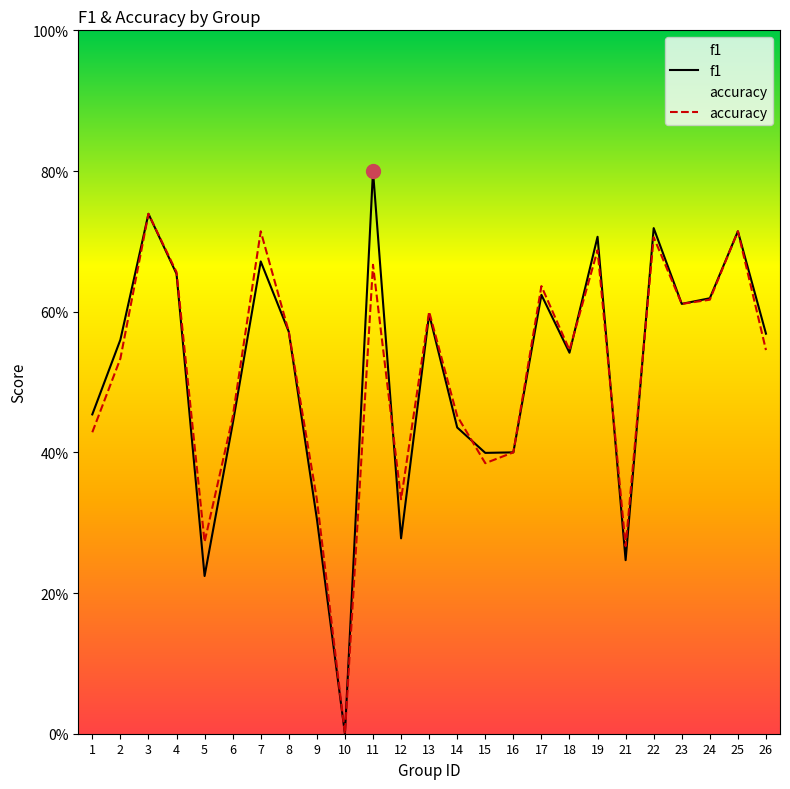

Reading left to right, list all the values displayed in this chart.

f1: 0.5	0.6	0.7	0.7	0.2	0.4	0.7	0.6	0.3	0.0	0.8	0.3	0.6	0.4	0.4	0.4	0.6	0.5	0.7	0.2	0.7	0.6	0.6	0.7	0.6
accuracy: 0.4	0.5	0.7	0.7	0.3	0.5	0.7	0.6	0.3	0.0	0.7	0.3	0.6	0.5	0.4	0.4	0.6	0.5	0.7	0.3	0.7	0.6	0.6	0.7	0.5